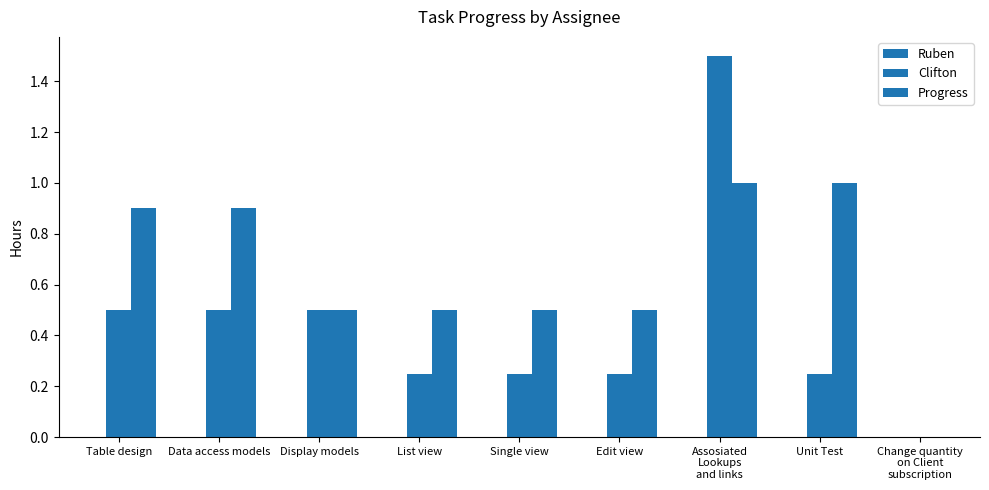

What is the label of the 9th bar from the left?

Change quantity
on Client
subscription